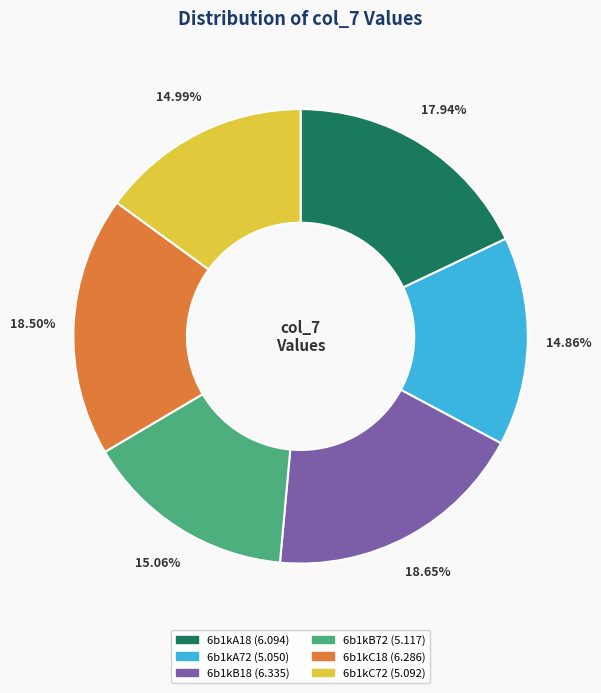

Do 6b1kB72 and 6b1kC72 together represent more than half of the pie?

No